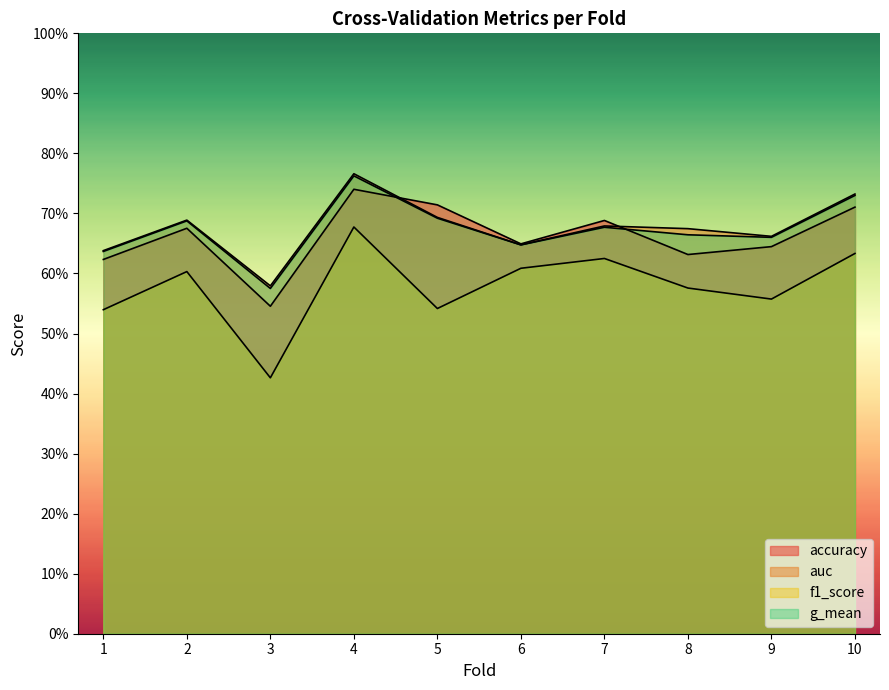

Count the number of categories in the chart.

10